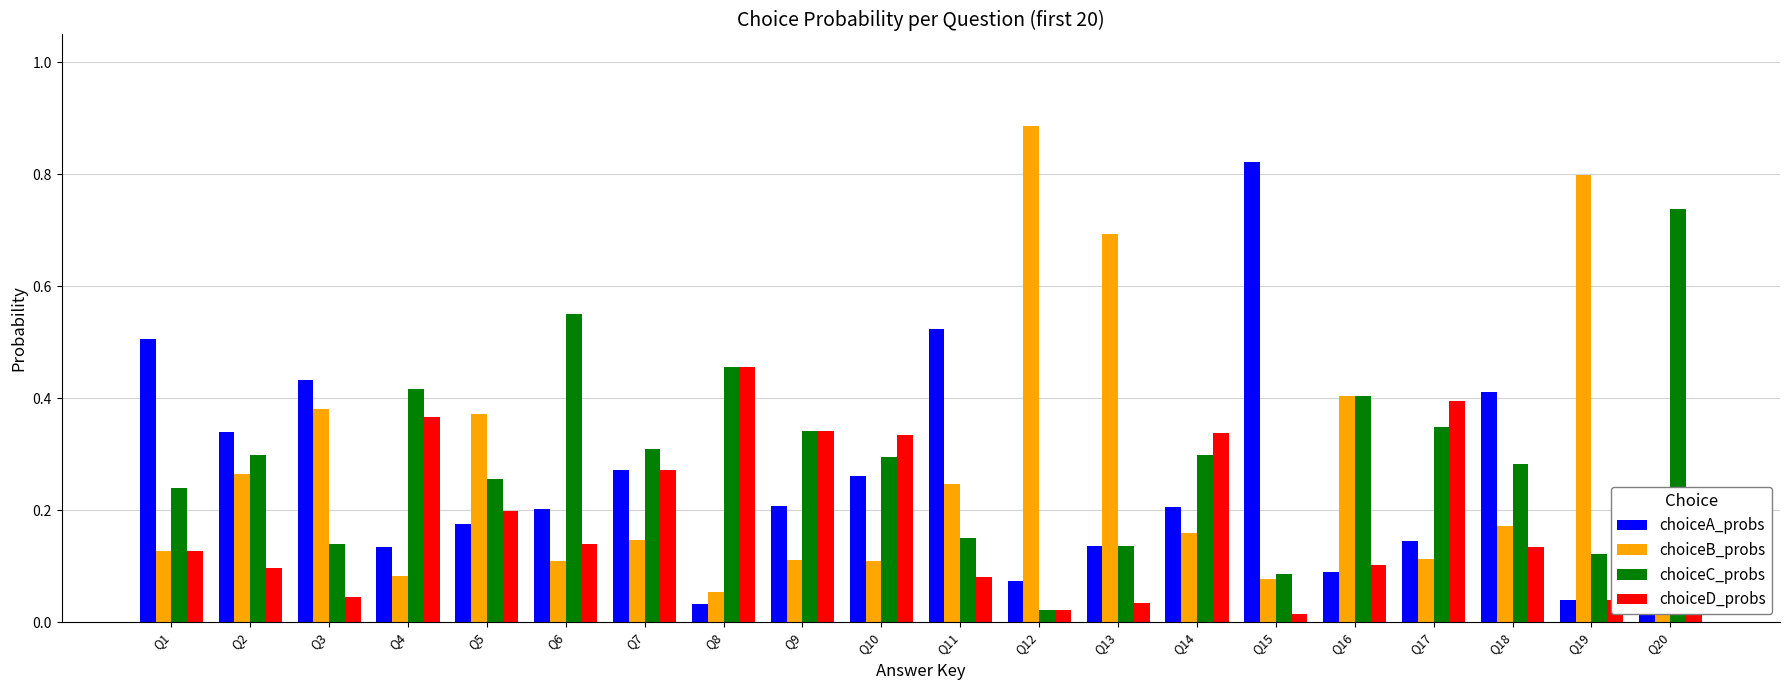

Which series has the largest range (max minus min)?

choiceB_probs